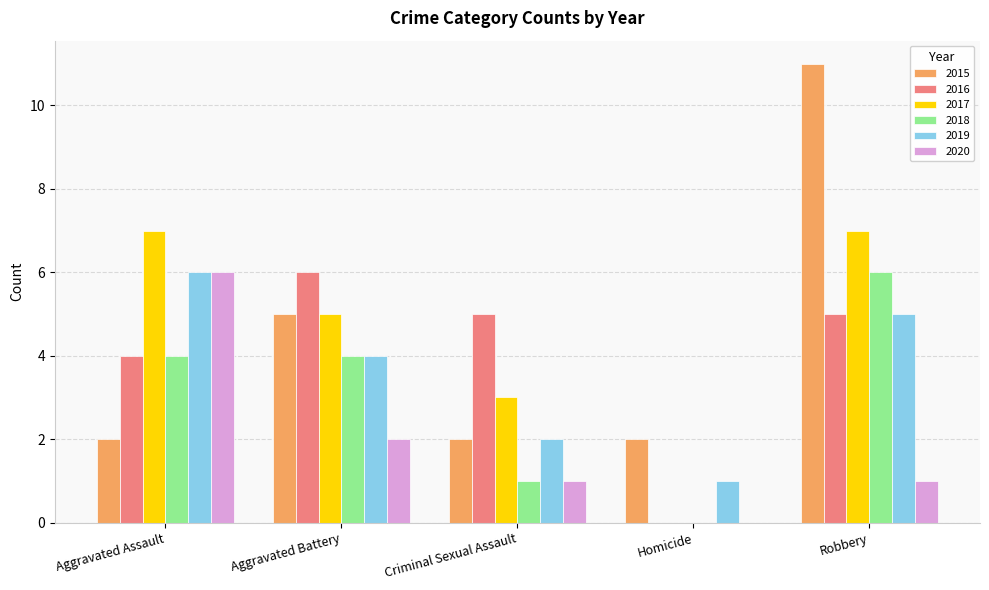

Reading left to right, list all the values displayed in this chart.

2015: 2	5	2	2	11
2016: 4	6	5	0	5
2017: 7	5	3	0	7
2018: 4	4	1	0	6
2019: 6	4	2	1	5
2020: 6	2	1	0	1